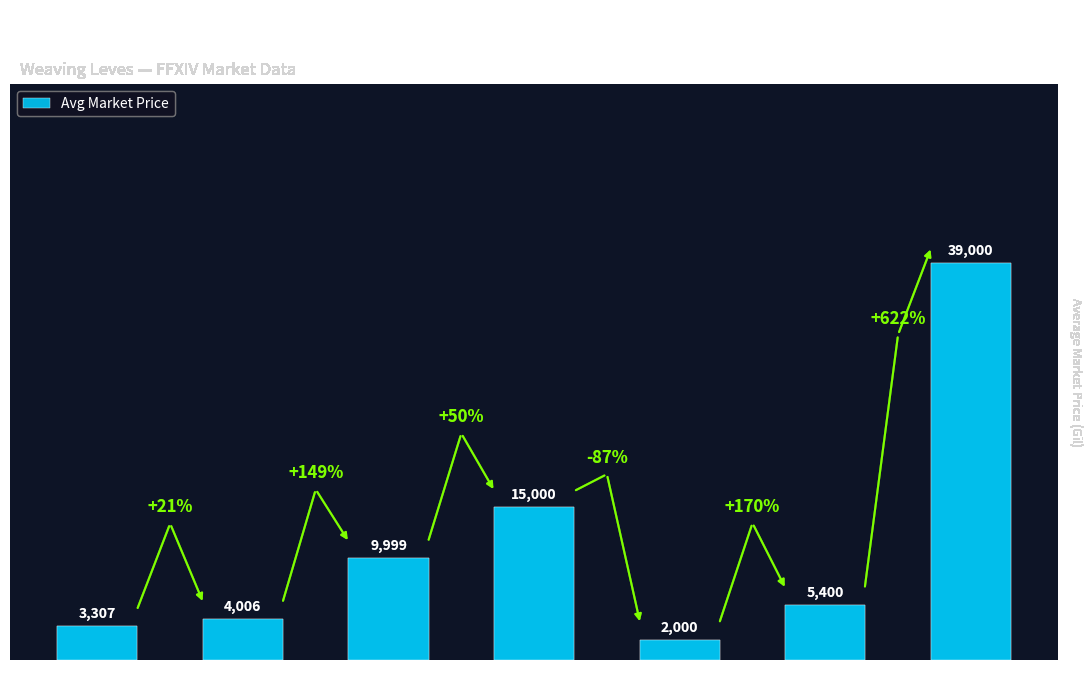

What is the sum of all values?

78712